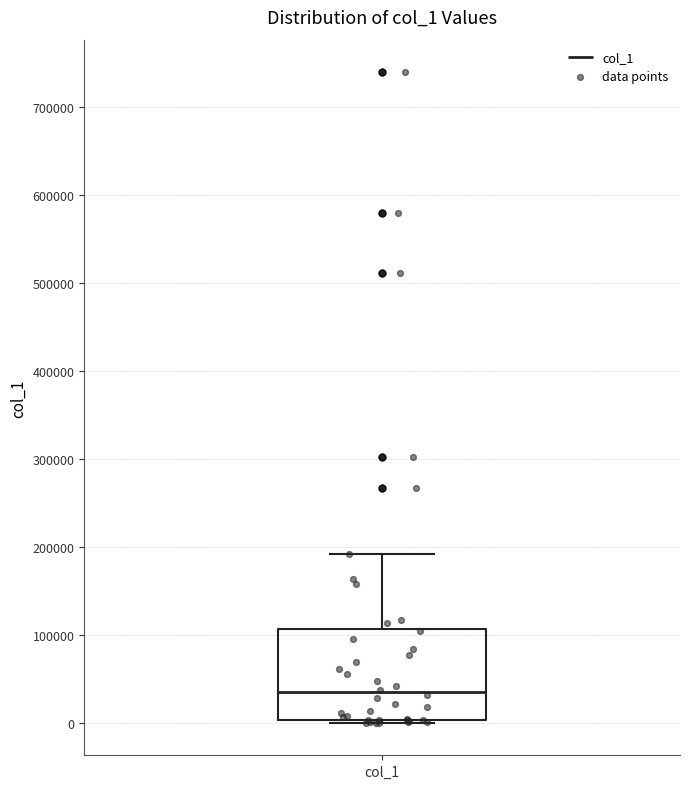

Where is the lower edge of the box for col_1 on the y-axis? The values are not printed on the chart, so give them approximately, as read against the axis.

0